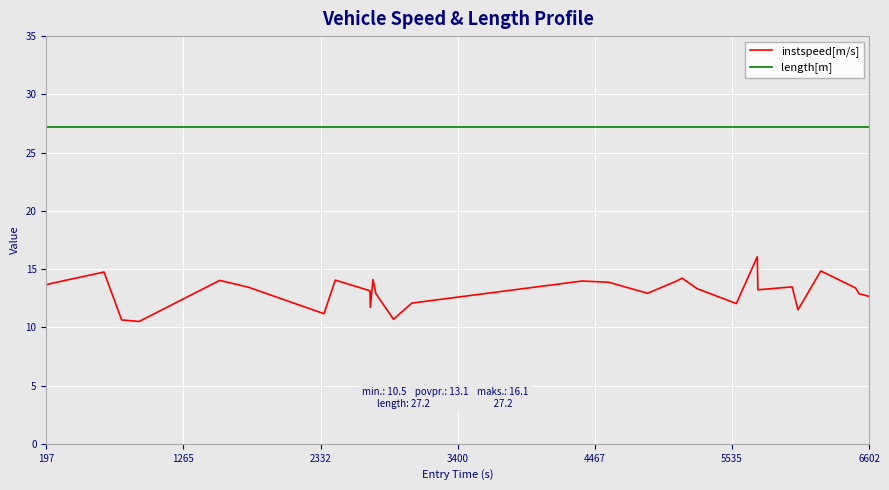

What is the maximum value for length[m]?

27.2